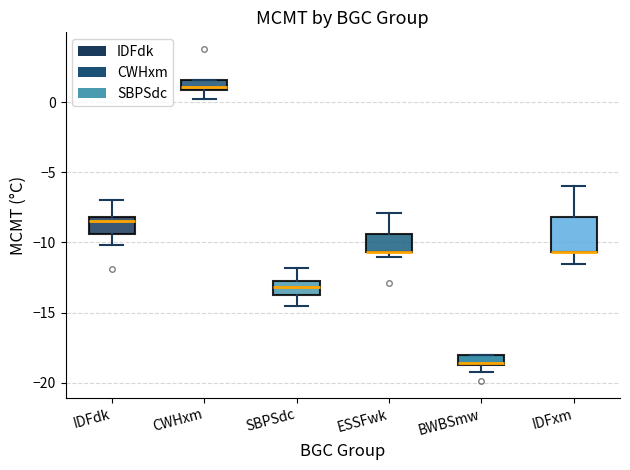

Where is the upper edge of the box for CWHxm on the y-axis? The values are not printed on the chart, so give them approximately, as read against the axis.

1.5